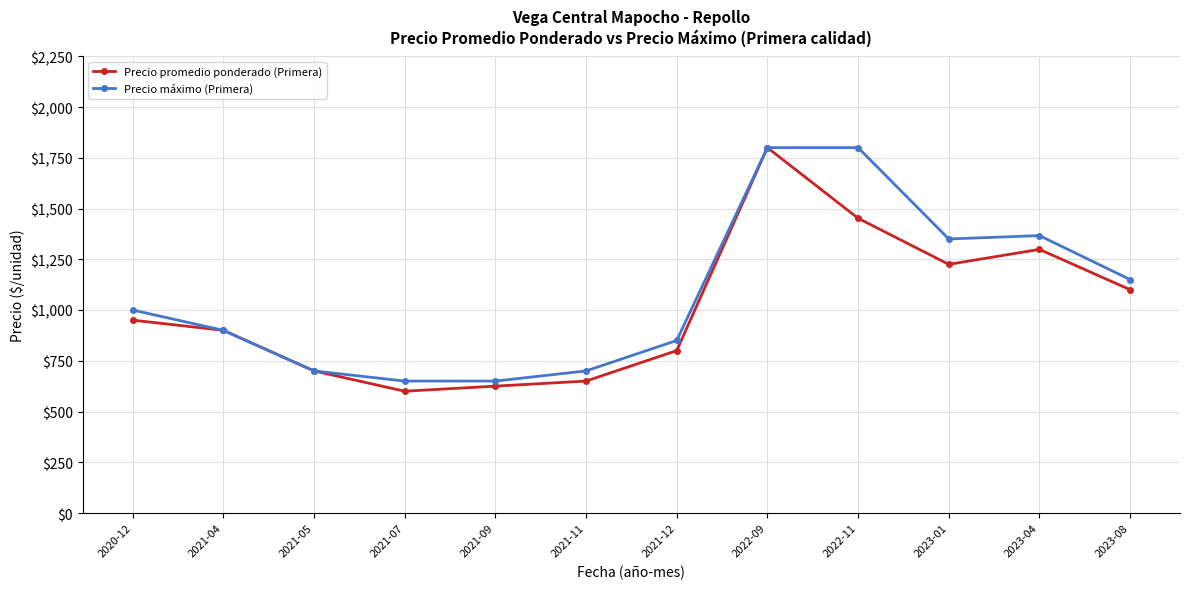

Rank the categories by Precio promedio ponderado (Primera) value from highest to lowest.

2022-09, 2022-11, 2023-04, 2023-01, 2023-08, 2020-12, 2021-04, 2021-12, 2021-05, 2021-11, 2021-09, 2021-07